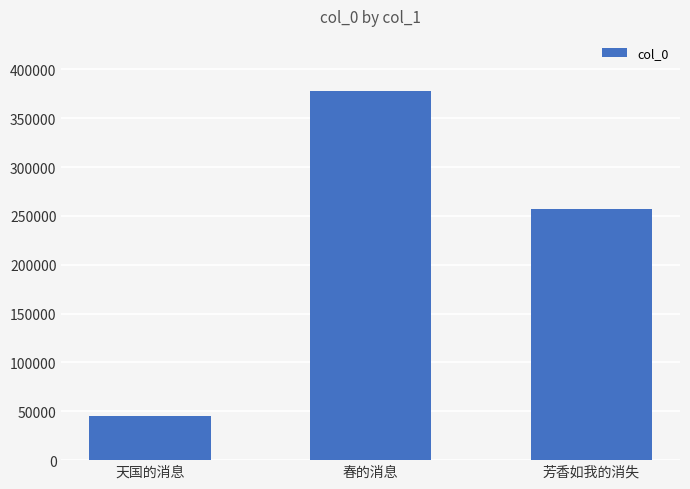

Approximately how many times larger is the value at 芳香如我的消失 compared to 春的消息?

0.7